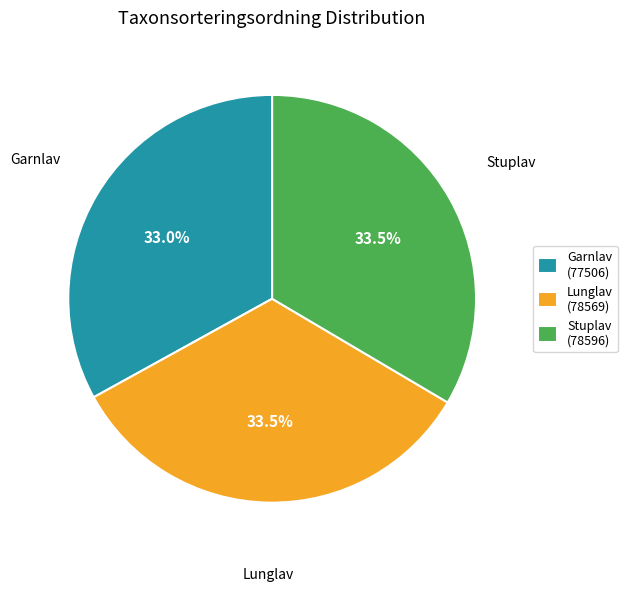

What is the ratio of the value at Lunglav (78569) to the value at Stuplav (78596)?

1.0